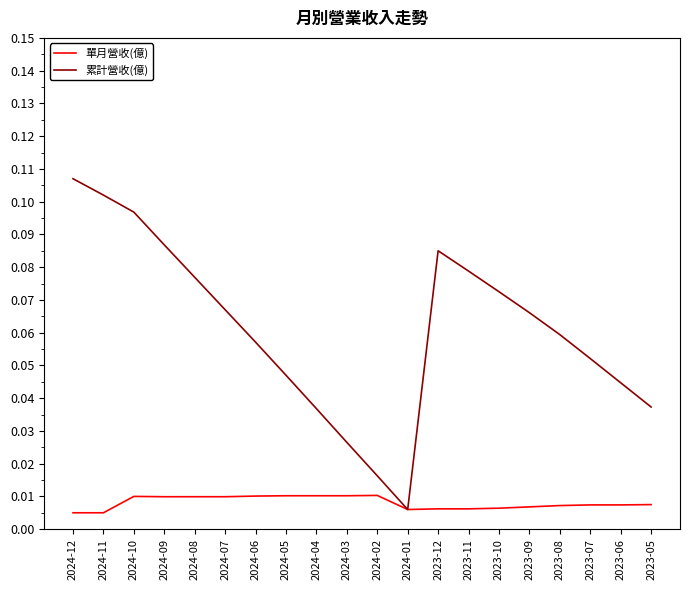

Which series changed the most between 2024-05 and 2023-12?

累計營收(億)